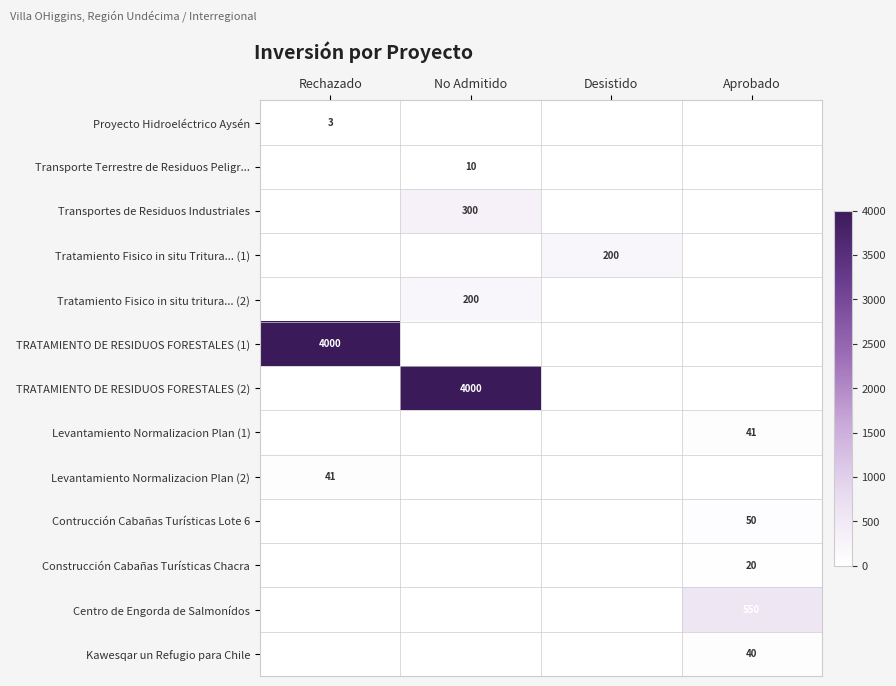

At which category is the sum across all series the highest?

No Admitido